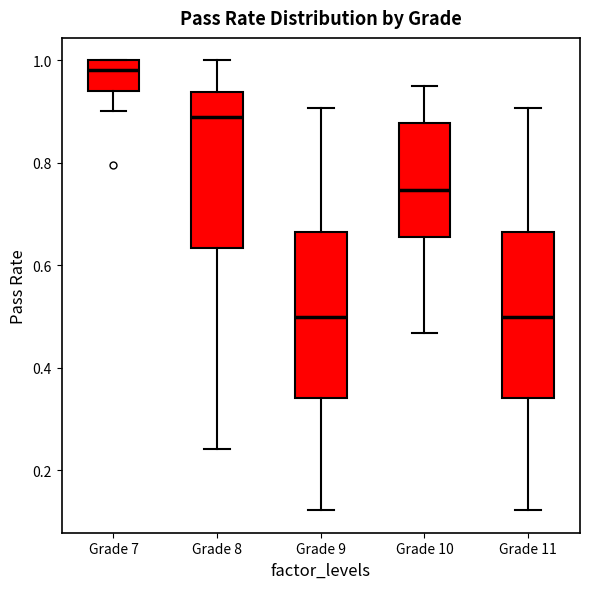

Reading left to right, transcribe this box plot: for each box, give where its median line is, the range the box spans, and where its two whiskers end, as read against the y-axis. The values are not printed on the chart, so give them approximately, as read against the axis.

Grade 7: median 0.98, box 0.94 to 1.00, whiskers 0.90 to 1.00
Grade 8: median 0.90, box 0.64 to 0.94, whiskers 0.24 to 1.00
Grade 9: median 0.50, box 0.34 to 0.66, whiskers 0.12 to 0.90
Grade 10: median 0.74, box 0.66 to 0.88, whiskers 0.46 to 0.94
Grade 11: median 0.50, box 0.34 to 0.66, whiskers 0.12 to 0.90